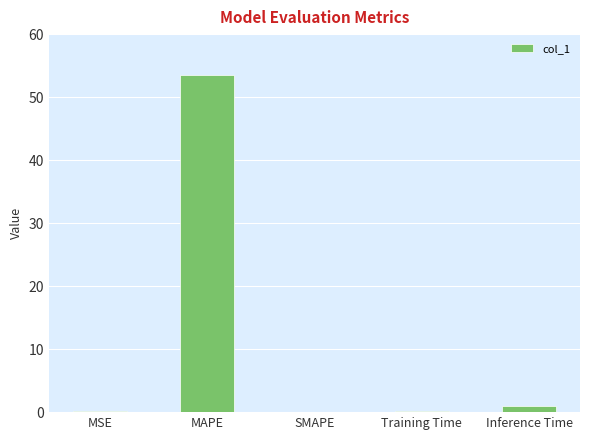

How many data points does each series have?

5